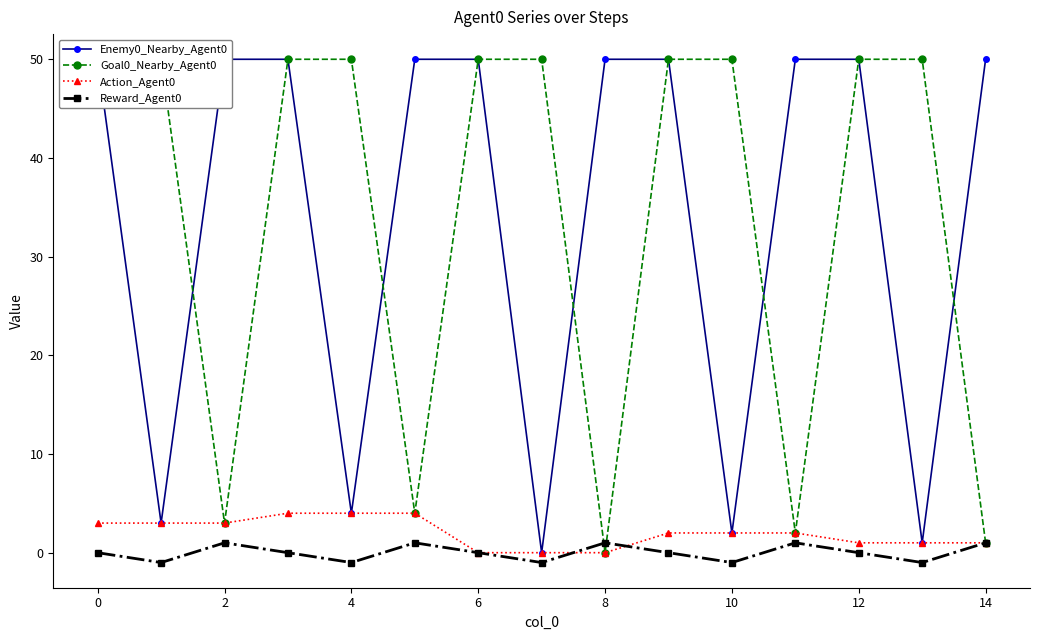

Is it true that Reward_Agent0 equals -1 at 4?

True